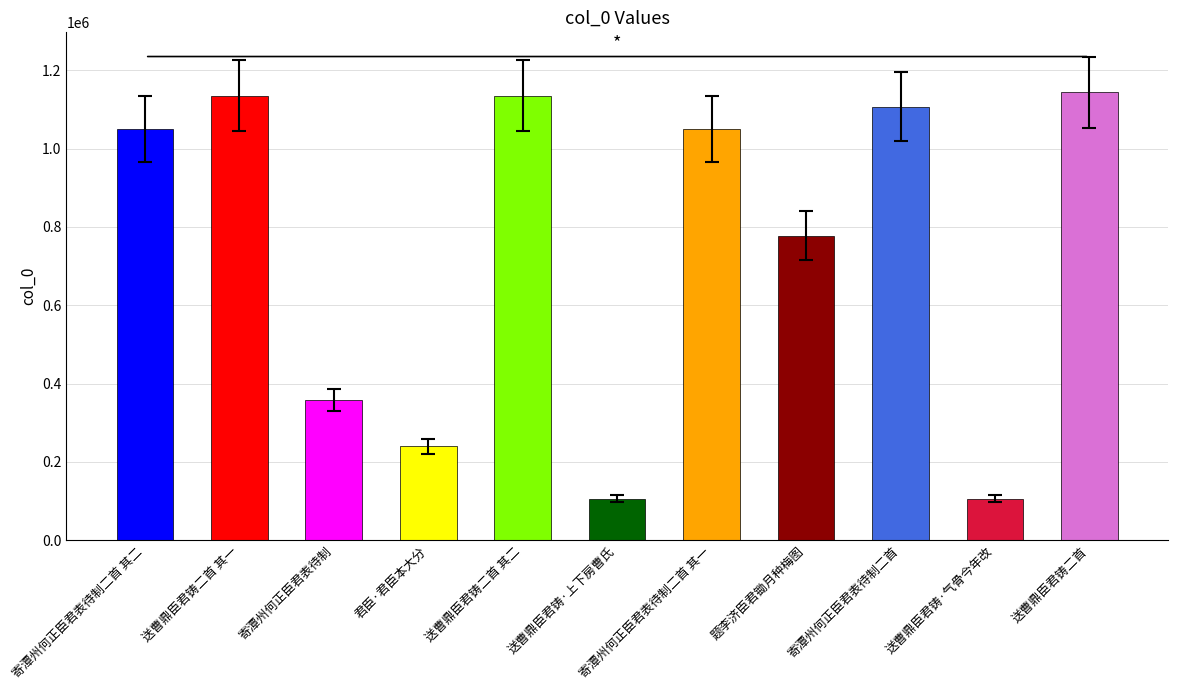

Where is the data nearest to the value 674978?

题李济臣君锄月种梅图